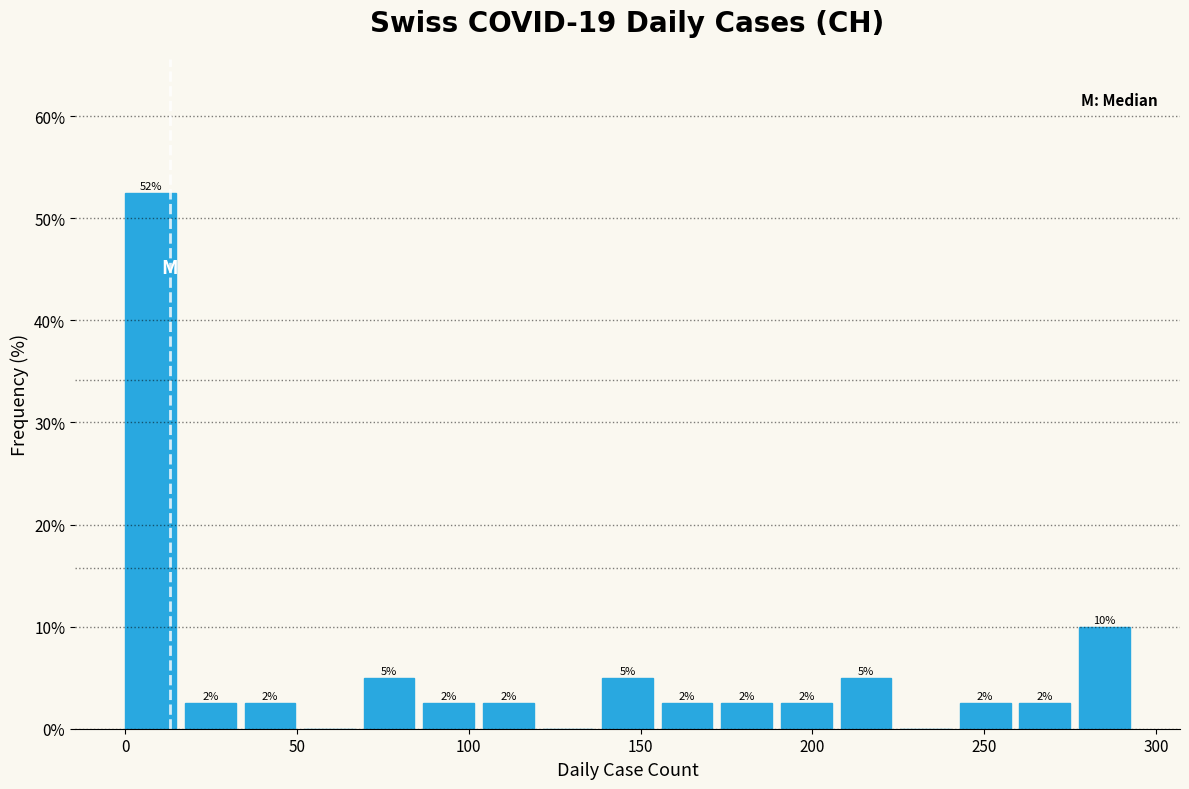

Around what value on the x-axis is the tallest bar? Give the approximate position of its centre, as read against the axis.

5